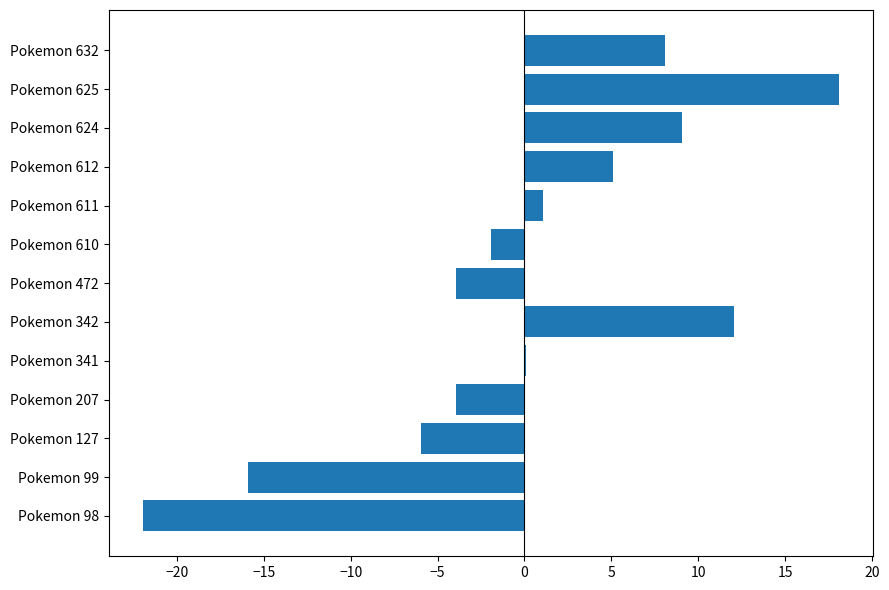

Count the number of data series in this chart.

1